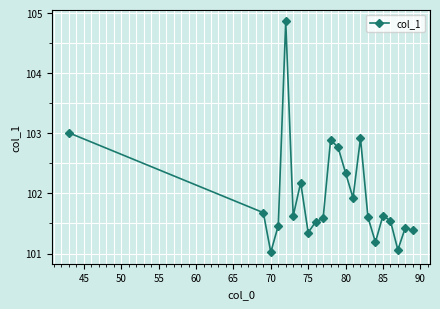

What is the greatest value displayed?

104.9